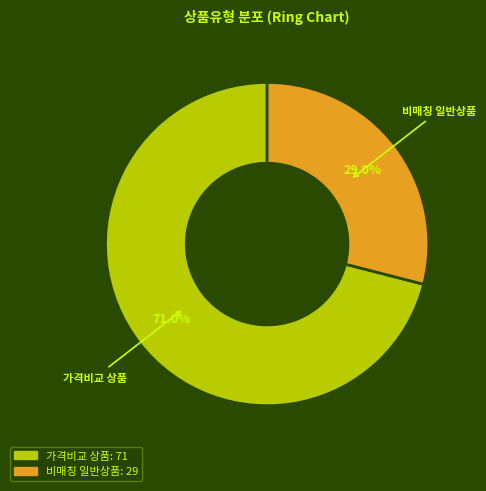

Does any single category account for the majority?

Yes